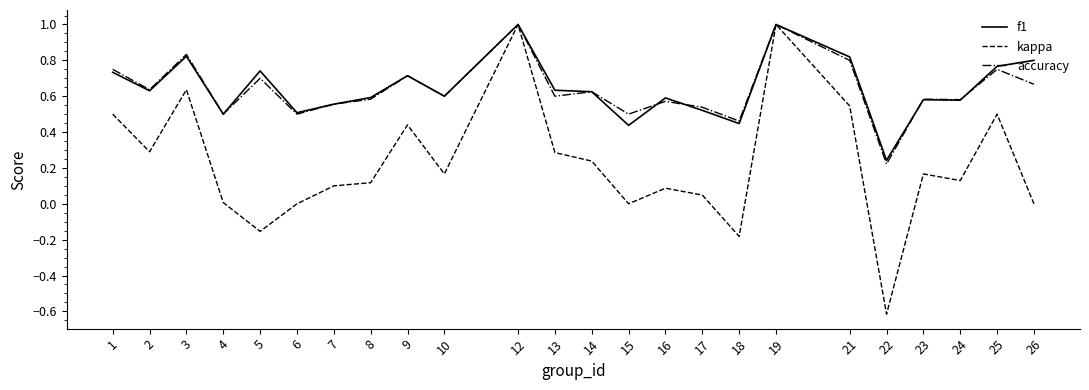

Is the value of kappa at 9 greater than the value of f1 at 6?

No